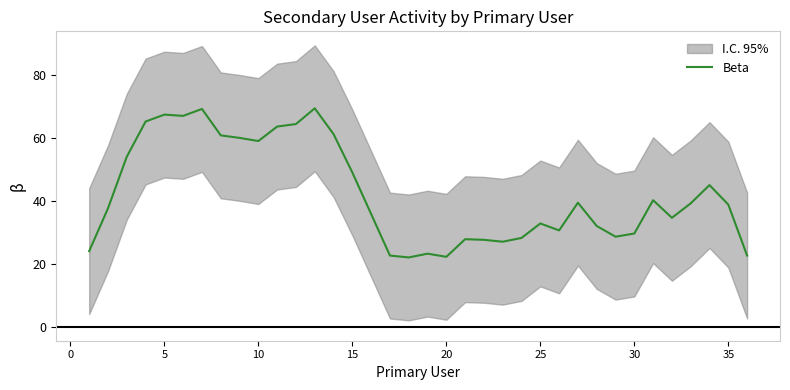

Reading left to right, transcribe all the data shown in this chart.

24.0	37.6	54.0	65.2	67.4	67.0	69.2	60.8	60.0	59.0	63.6	64.4	69.4	61.2	49.0	35.8	22.6	22.0	23.2	22.2	27.8	27.6	27.0	28.2	32.8	30.6	39.4	32.0	28.6	29.6	40.2	34.6	39.2	45.0	38.8	22.6